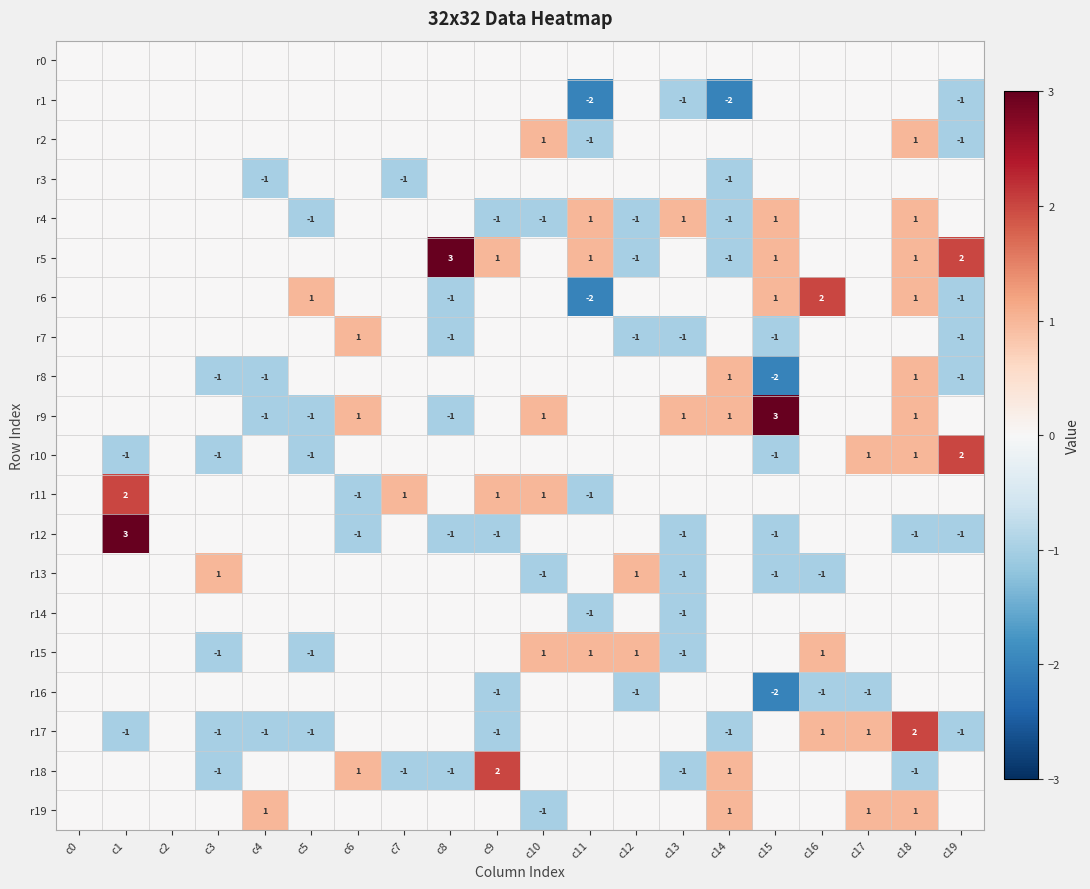

True or false: r14 has a value of -2 at c13.

False